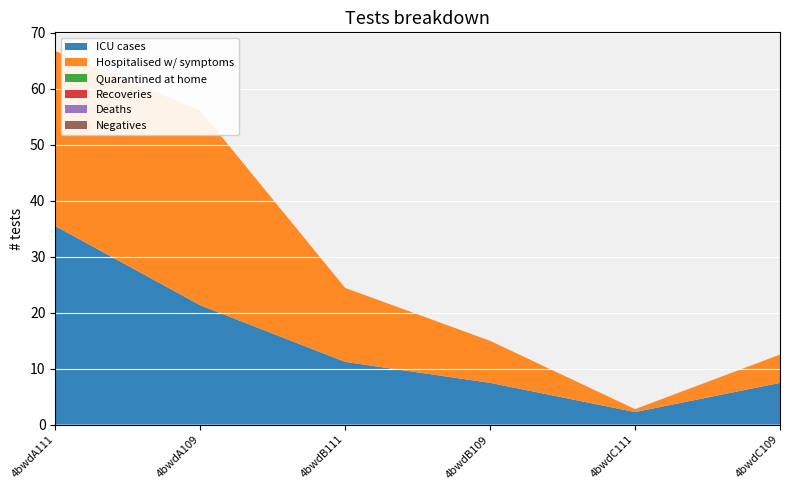

Reading left to right, extract all data points from this chart.

col_6: 4bwdA111=35.5	4bwdA109=21.3	4bwdB111=11.2	4bwdB109=7.5	4bwdC111=2.2	4bwdC109=7.4
col_7: 4bwdA111=31.3	4bwdA109=34.8	4bwdB111=13.2	4bwdB109=7.5	4bwdC111=0.5	4bwdC109=5.1
col_2: 4bwdA111=0.0	4bwdA109=0.0	4bwdB111=0.0	4bwdB109=0.0	4bwdC111=0.0	4bwdC109=0.0
col_3: 4bwdA111=0.0	4bwdA109=0.0	4bwdB111=0.0	4bwdB109=0.0	4bwdC111=0.0	4bwdC109=0.0
col_4: 4bwdA111=0.0	4bwdA109=0.0	4bwdB111=0.0	4bwdB109=0.0	4bwdC111=0.0	4bwdC109=0.0
col_5: 4bwdA111=0.0	4bwdA109=0.0	4bwdB111=0.0	4bwdB109=0.0	4bwdC111=0.0	4bwdC109=0.0